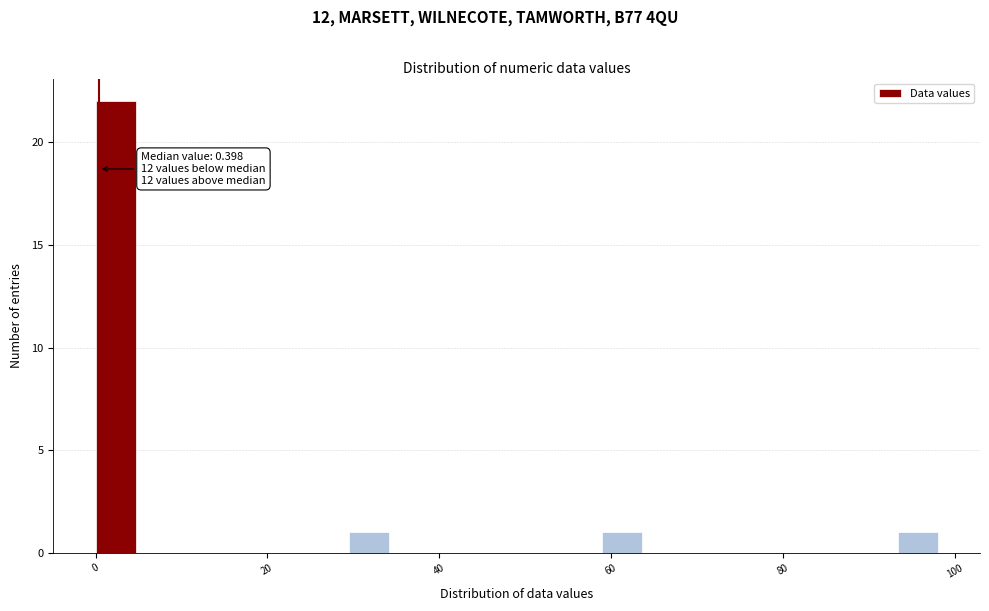

Read against the x-axis, roughly where is the centre of the tallest bar?

2